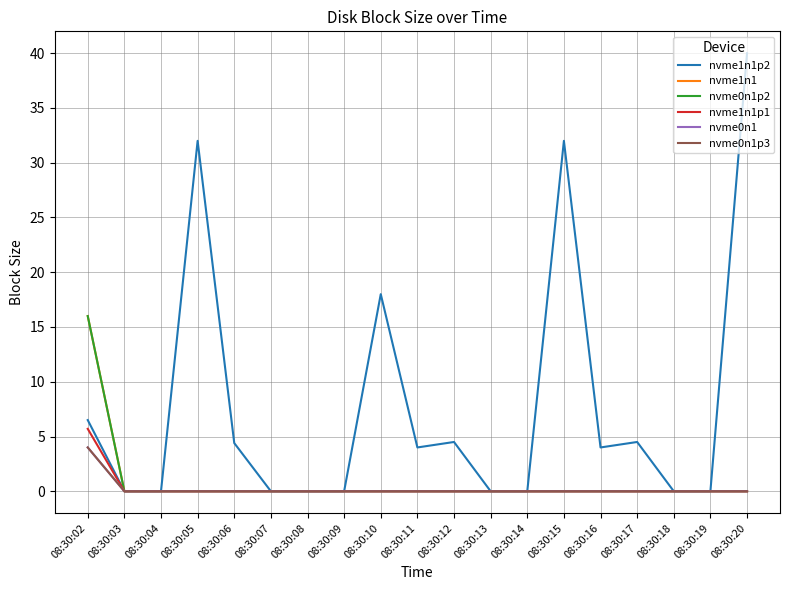

Does the chart have visible grid lines?

Yes